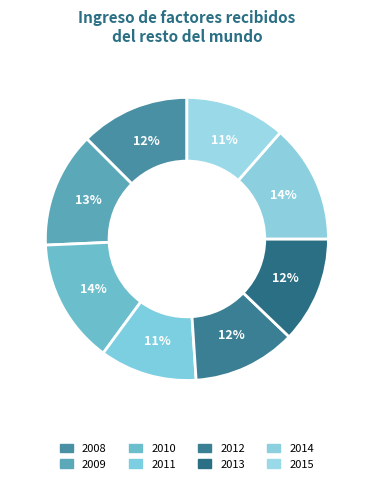

Is it true that 2013 is 1% of the pie?

False